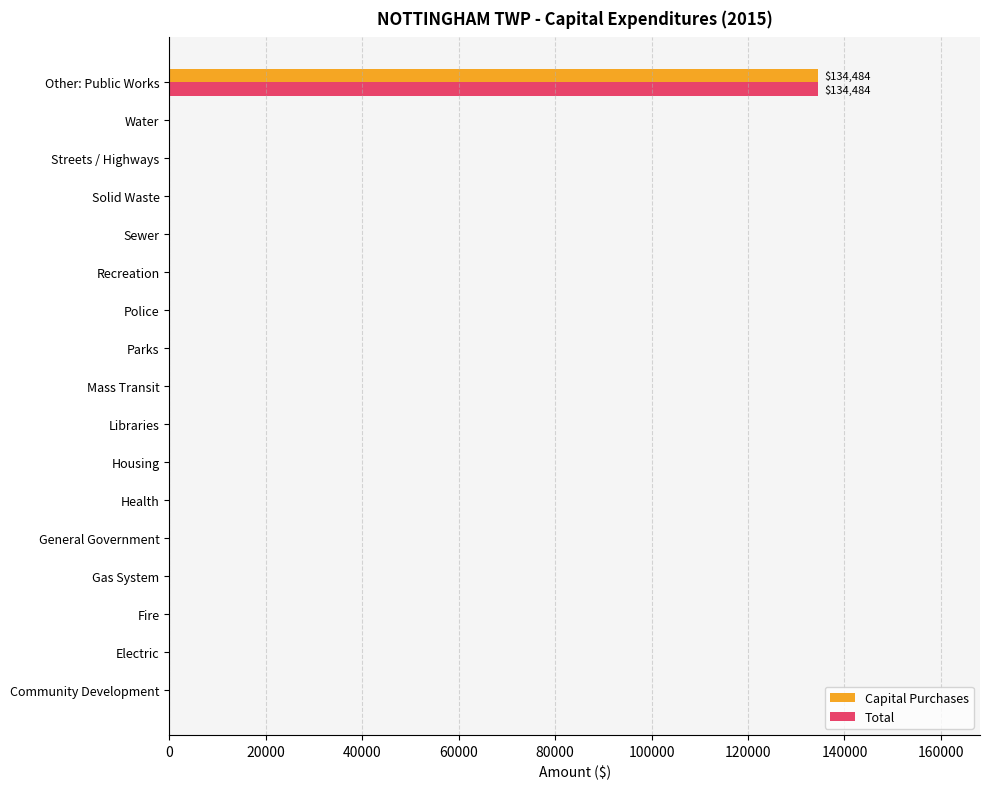

The Total series shows 51639 at Electric. True or false?

False